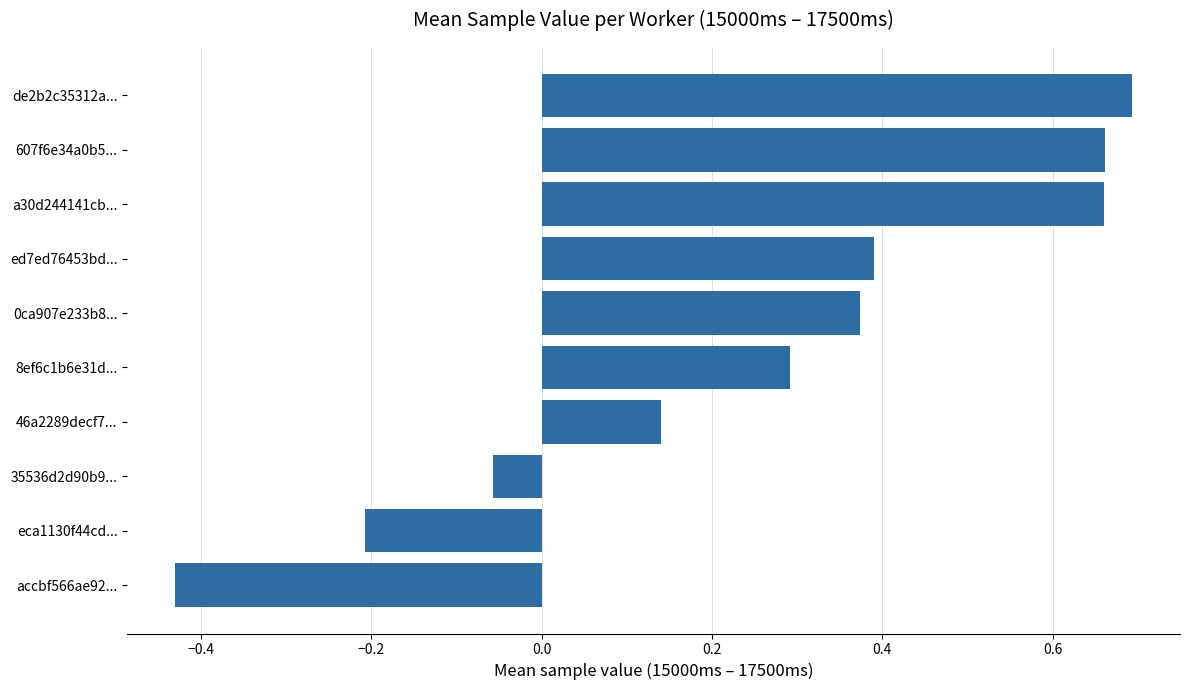

What is the average value?

0.3